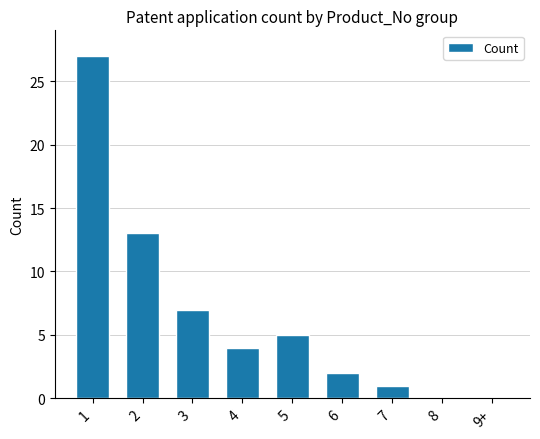

What is the sum of all values?

59